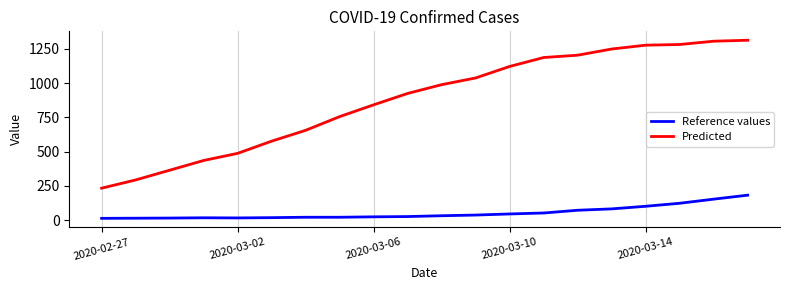

What is the lowest value of the Predicted series?

233